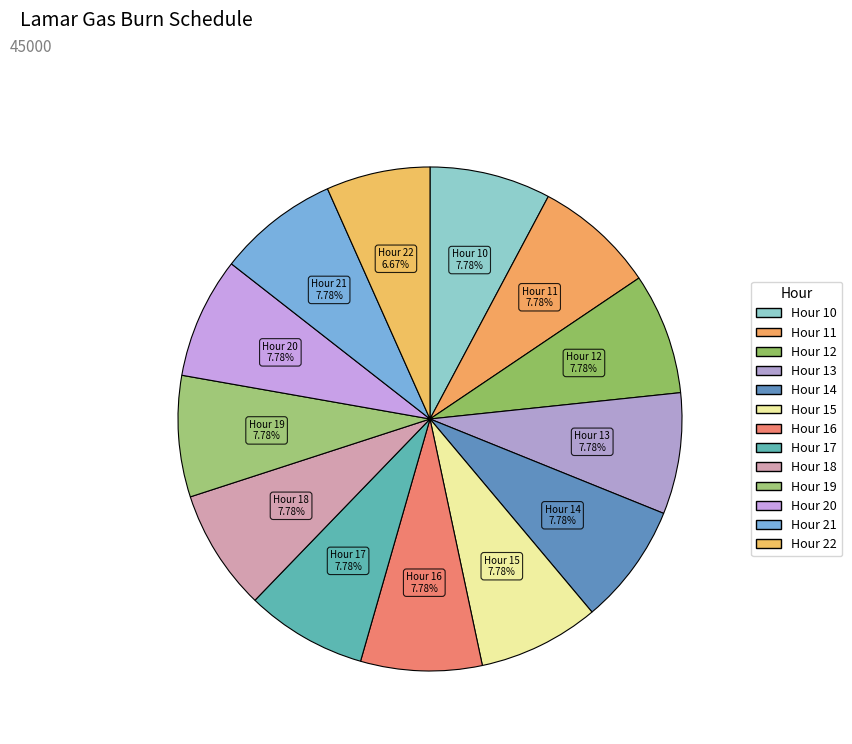

To the nearest percent, what is the average slice percentage?

8%